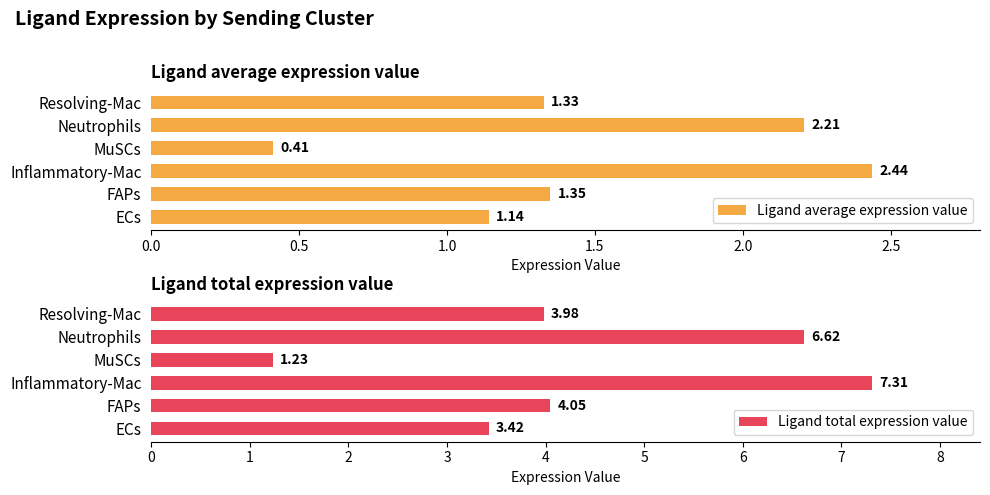

How many data points does each series have?

6